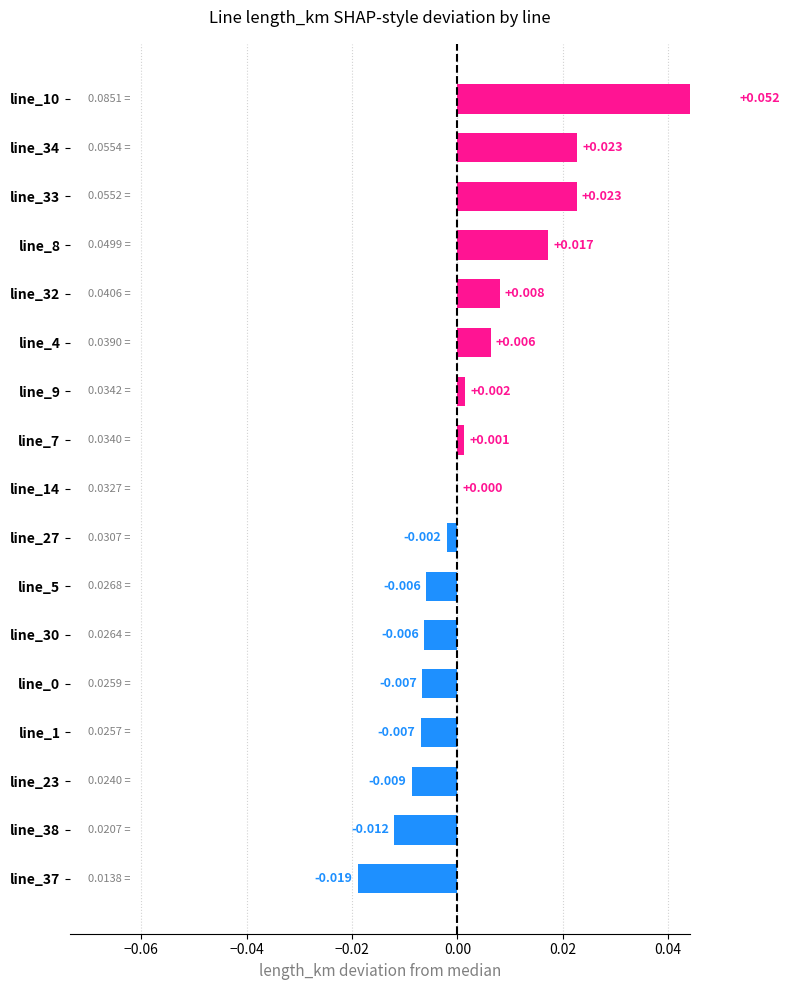

Does the chart contain any negative values?

Yes